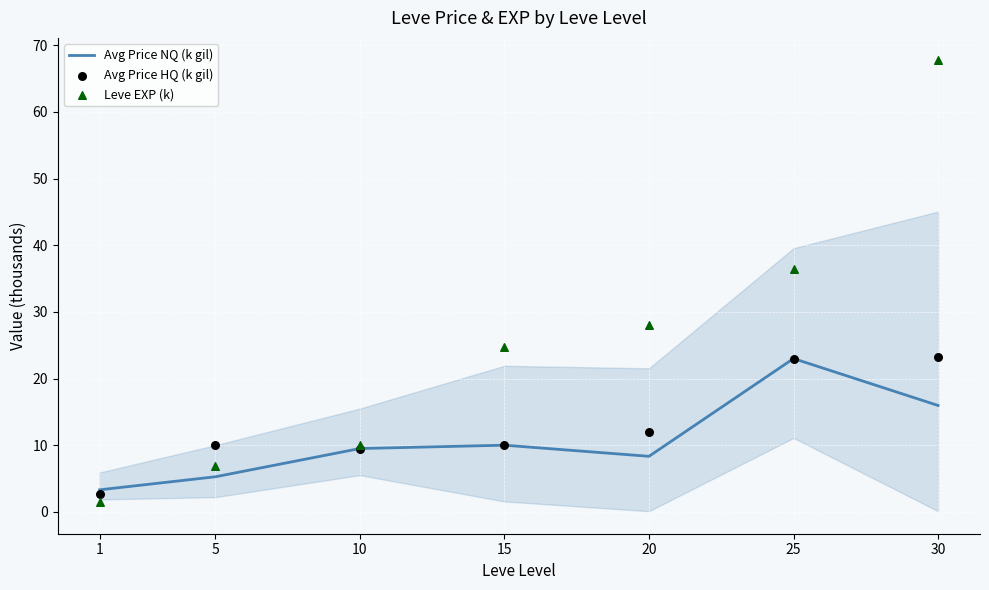

What are all the series names shown in the legend?

Avg Price NQ (k gil), Avg Price HQ (k gil), Leve EXP (k)